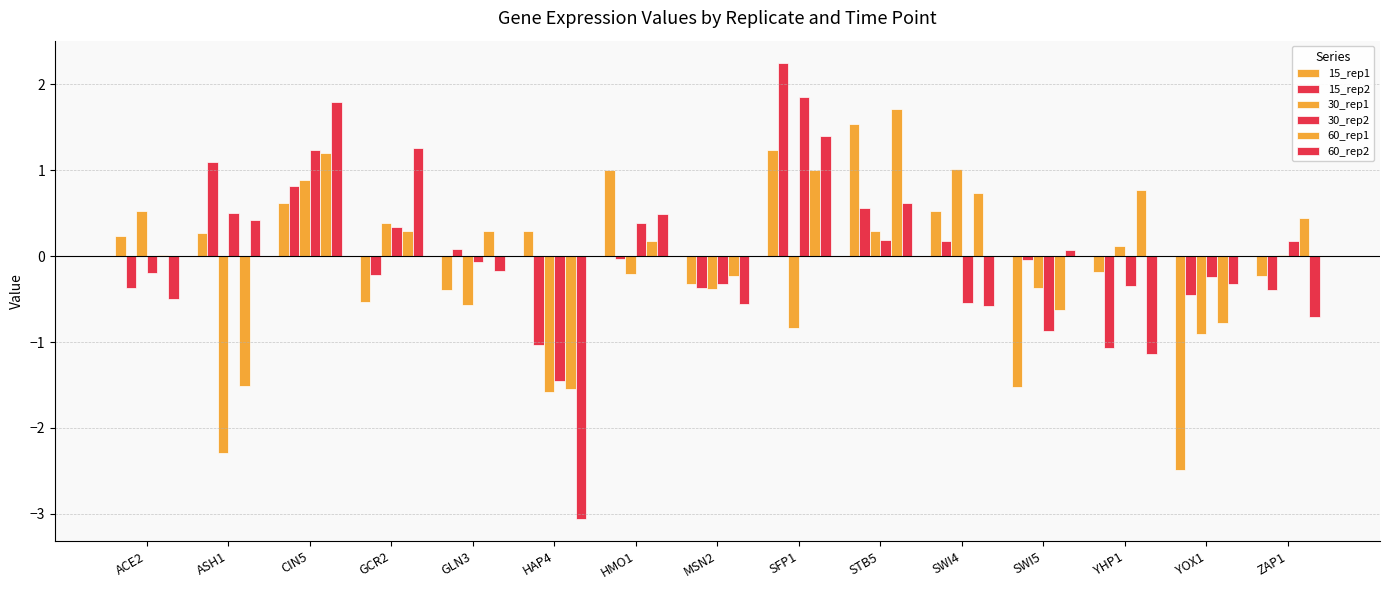

Count the number of categories in the chart.

15